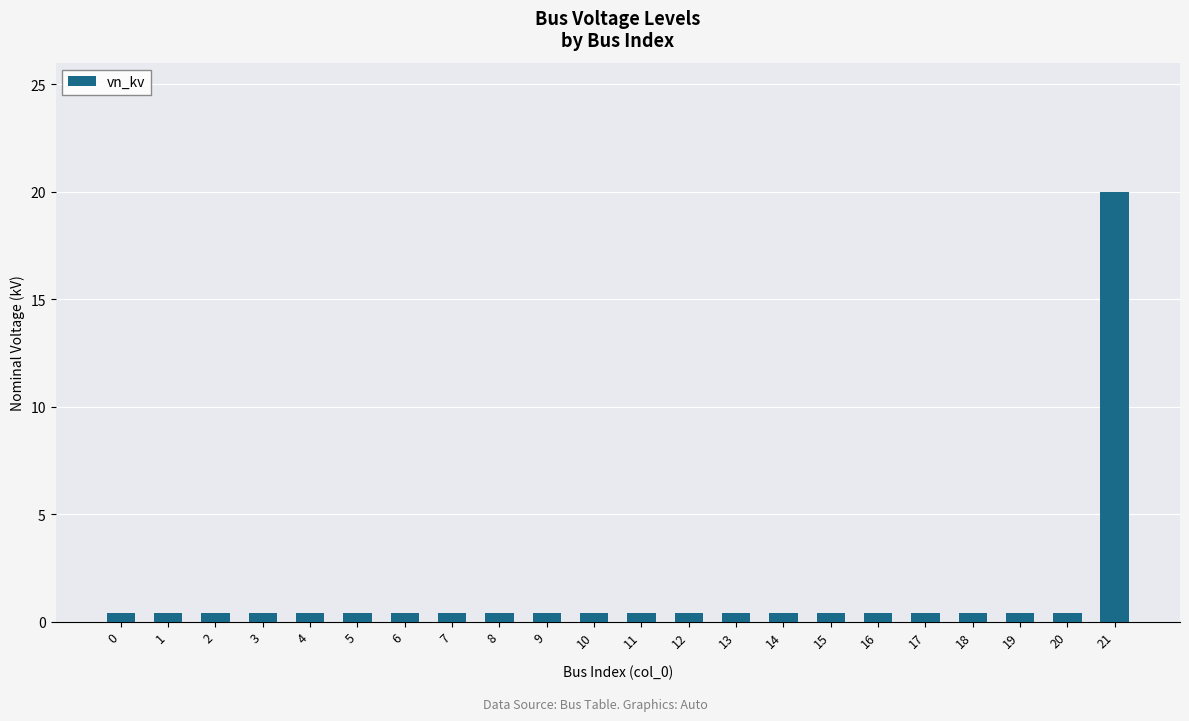

The chart shows a value of 0.4 at 3. True or false?

True